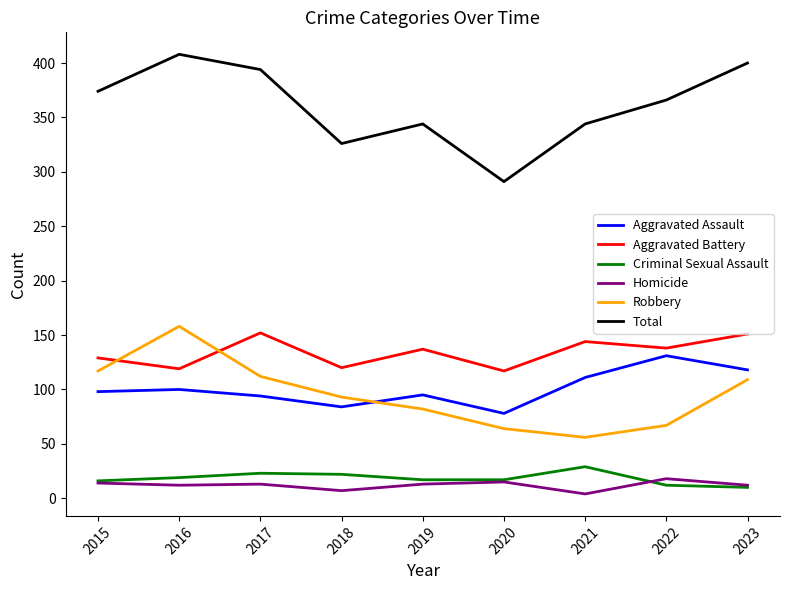

What is the highest value of the Total series?

408